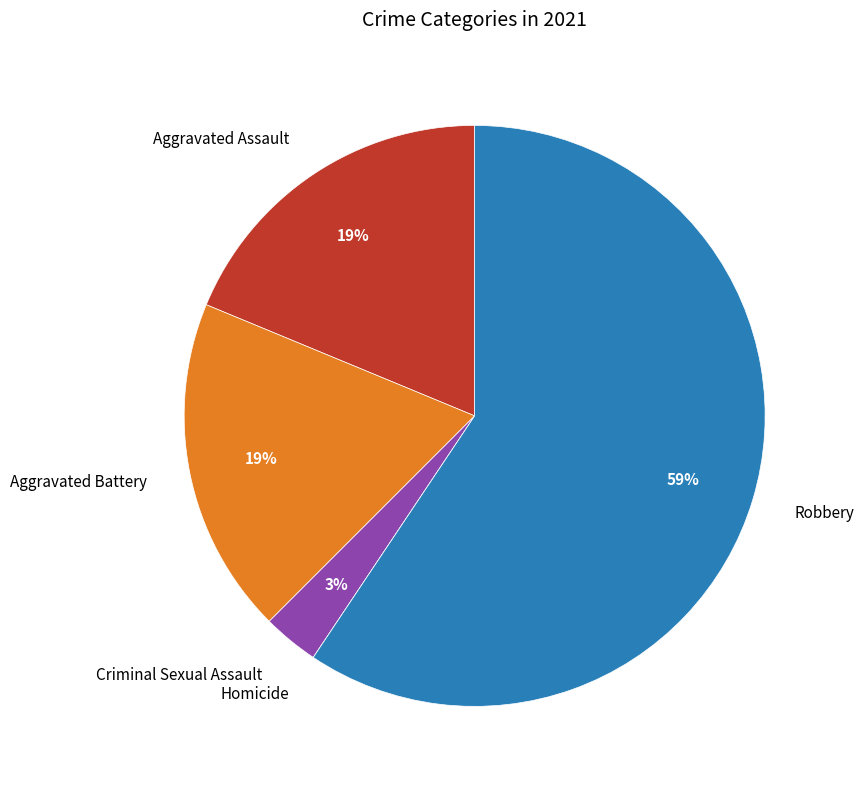

To the nearest percent, what portion does Robbery represent?

59%